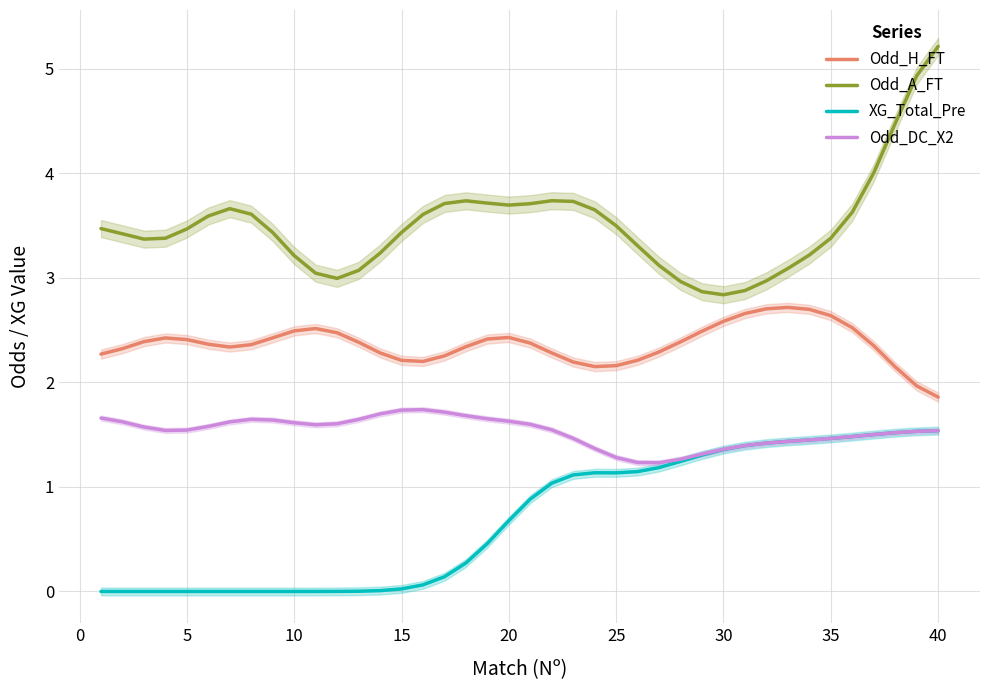

The value of Odd_A_FT at 30 is 4.5. True or false?

False